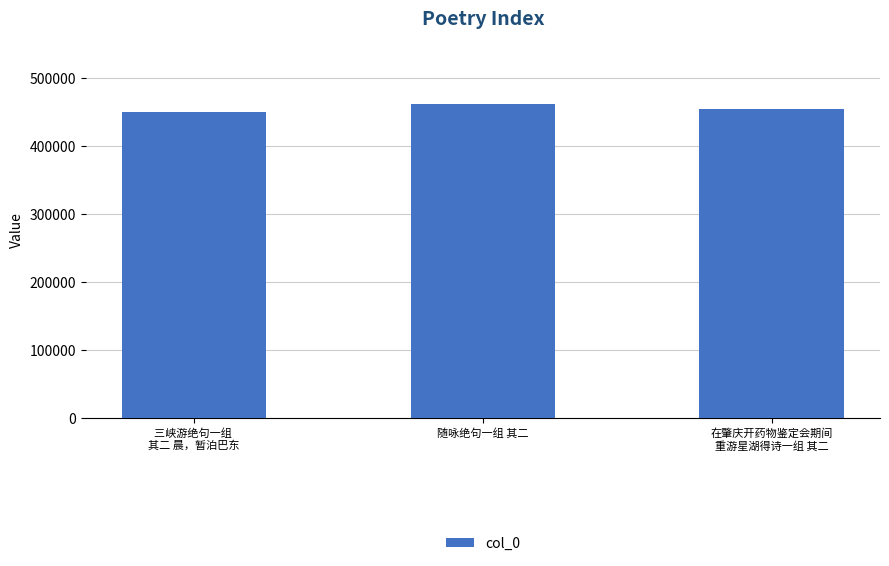

What is the sum of all values?

1365413